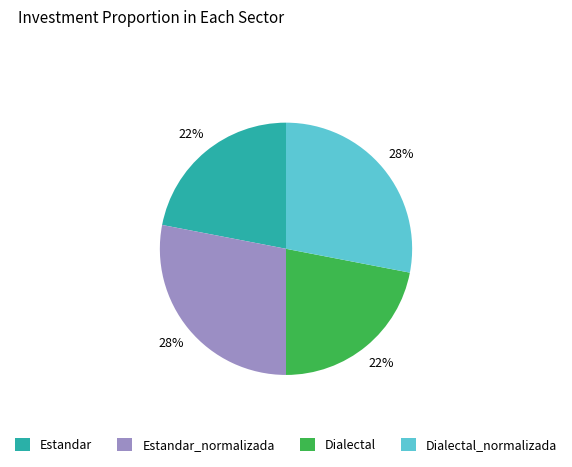

Does any single category account for the majority?

No